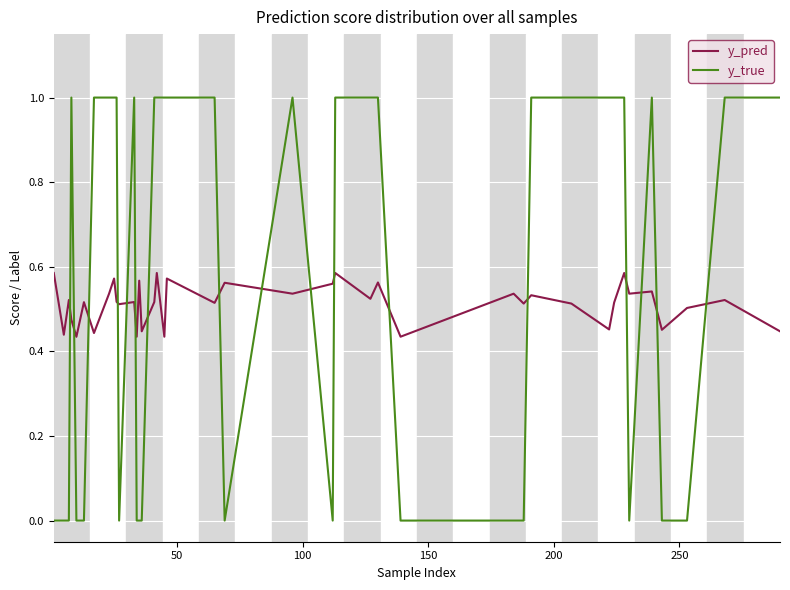

Is this an area chart (filled region under the line)?

No